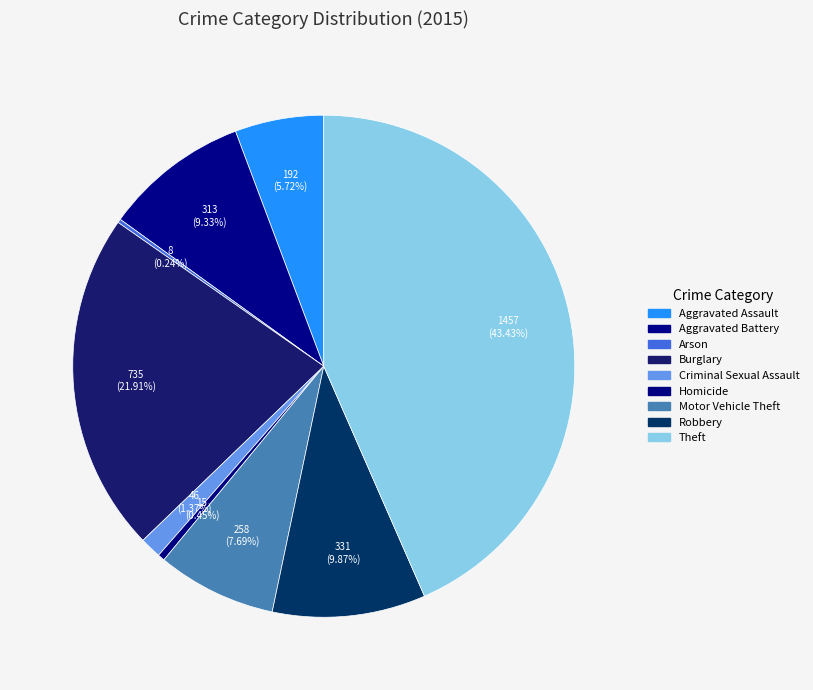

The Criminal Sexual Assault slice represents 11% of the pie. True or false?

False